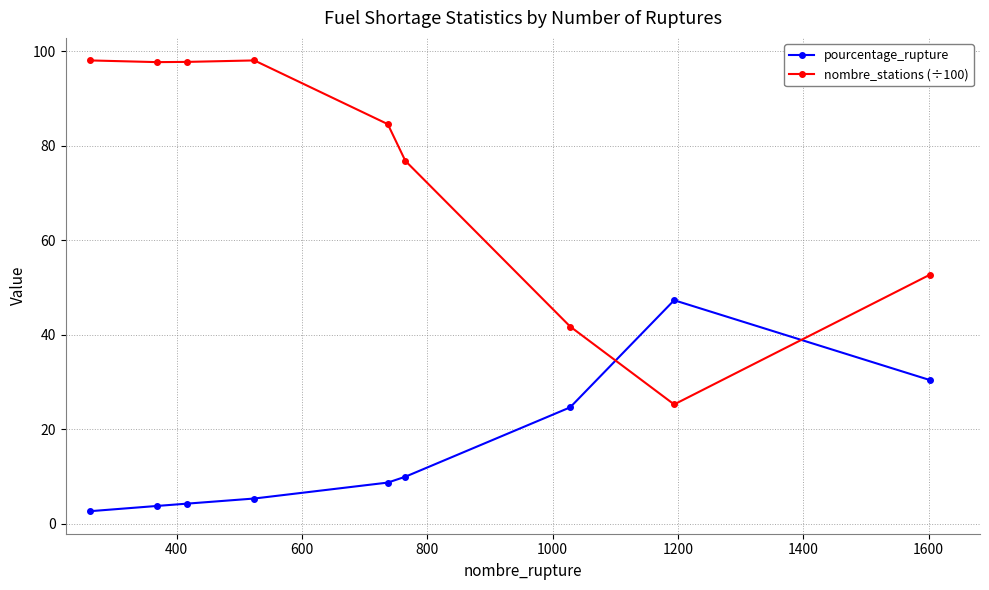

What is the maximum value for pourcentage_rupture?

47.3